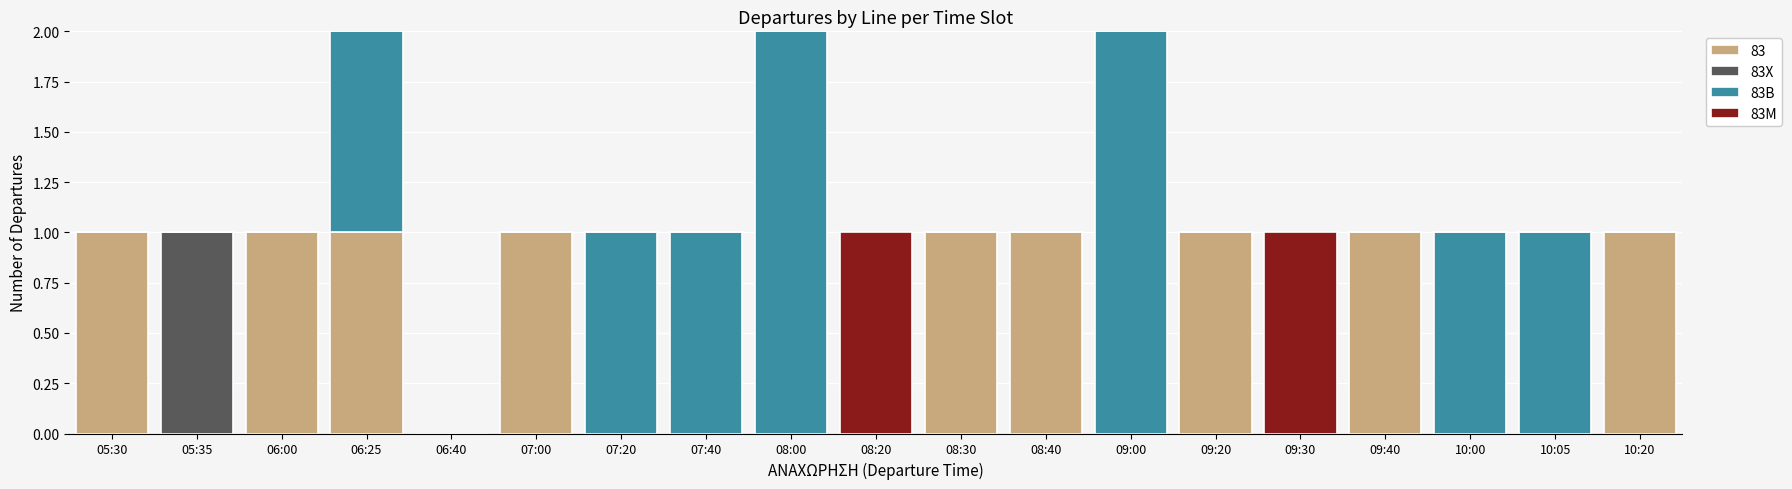

Count the number of categories in the chart.

19